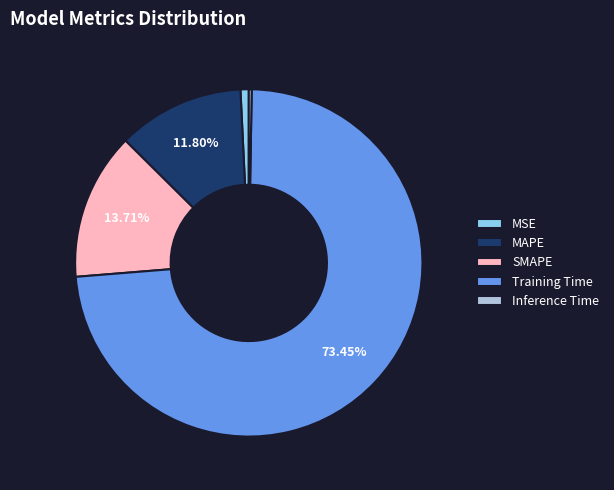

Which category has the biggest portion of the pie?

Training Time